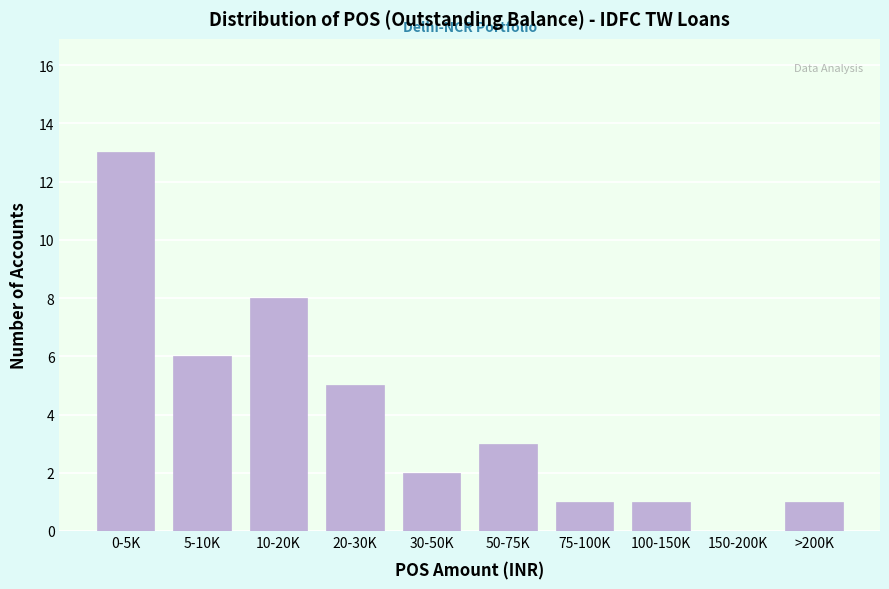

Reading right to left, what are all the values shown in this chart?

>200K=1	150-200K=0	100-150K=1	75-100K=1	50-75K=3	30-50K=2	20-30K=5	10-20K=8	5-10K=6	0-5K=13